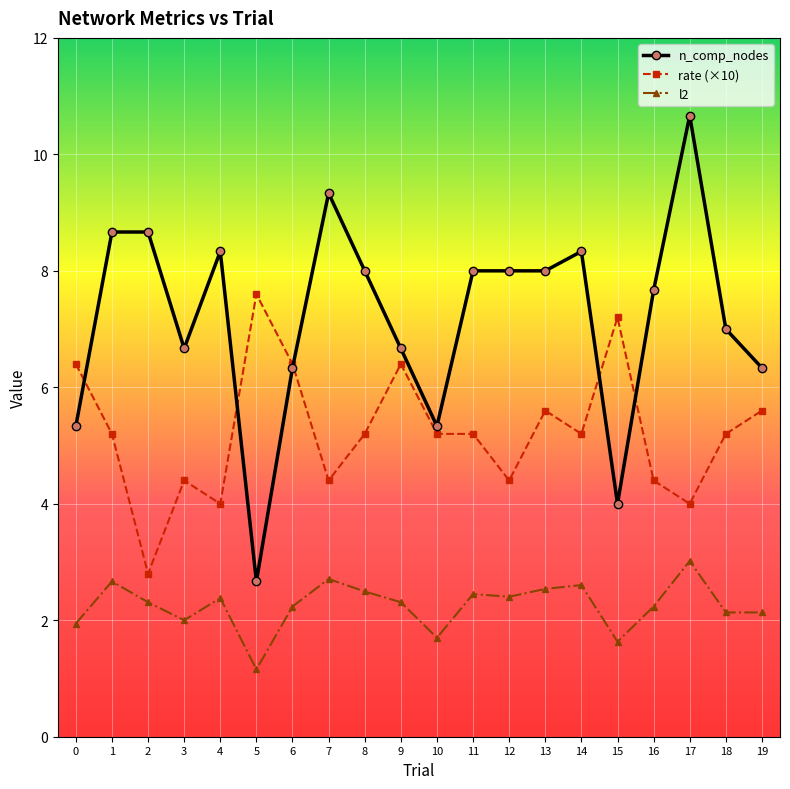

How many lines are shown in the chart?

3